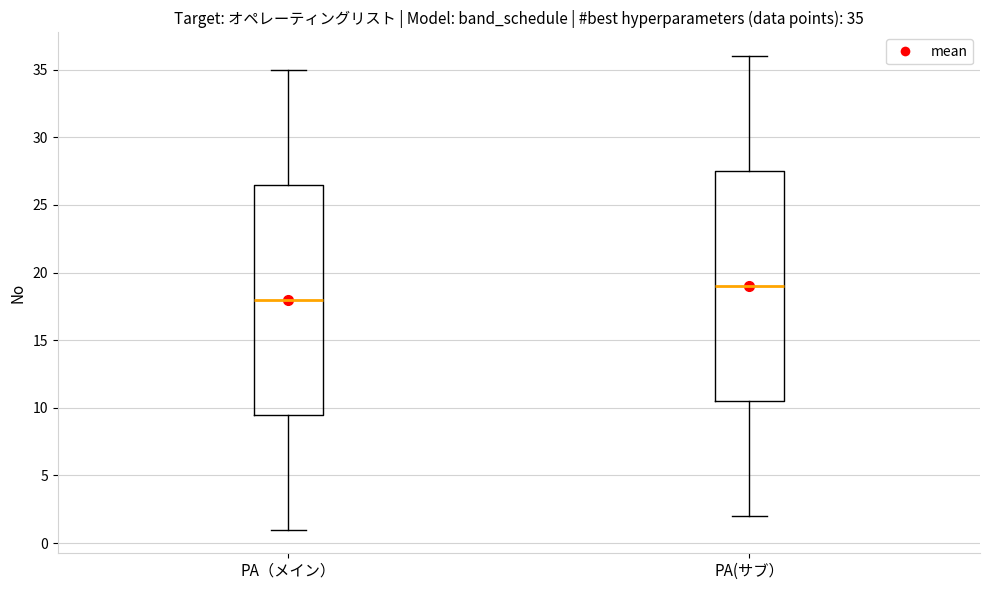

Which box's median line is the highest?

PA(サブ）